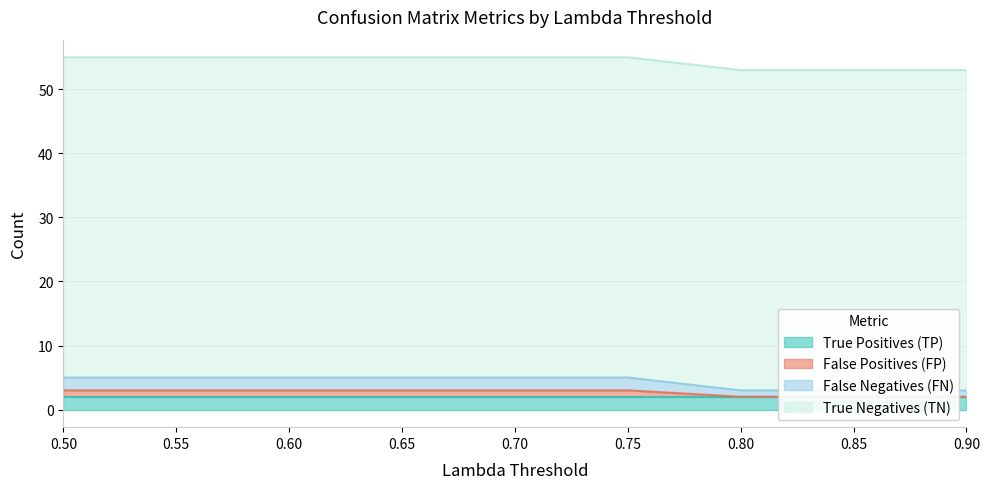

The False Negatives (FN) series shows 5 at 0.7. True or false?

True